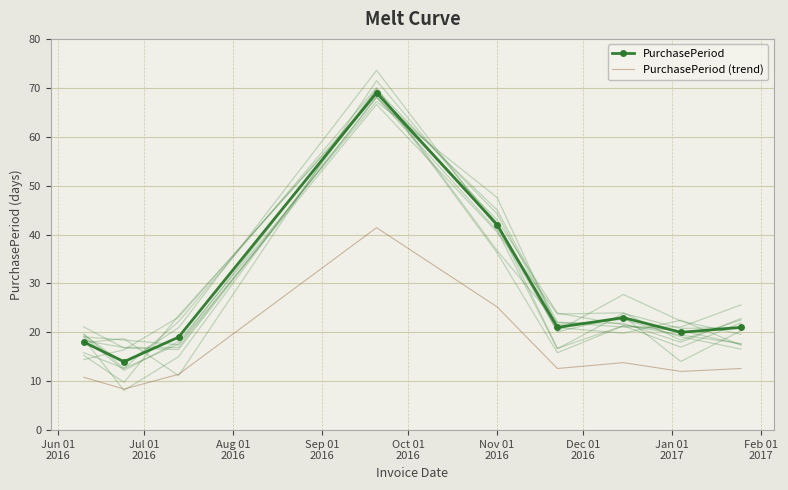

True or false: PurchasePeriod and PurchasePeriod (trend) intersect in this chart.

False